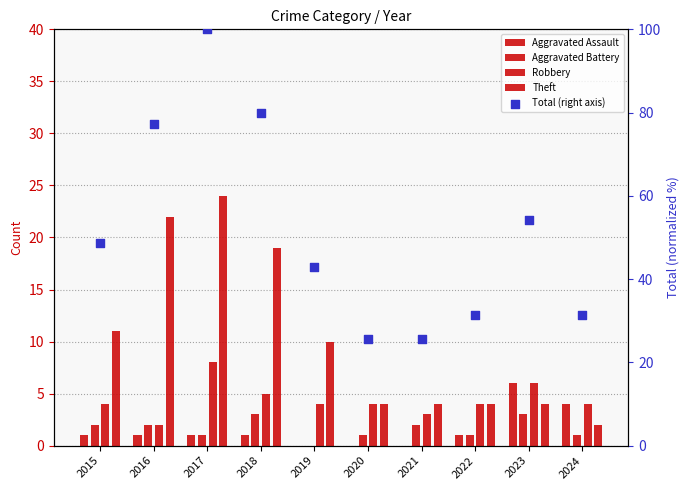

Which series has the largest total across all categories?

Total (right axis)